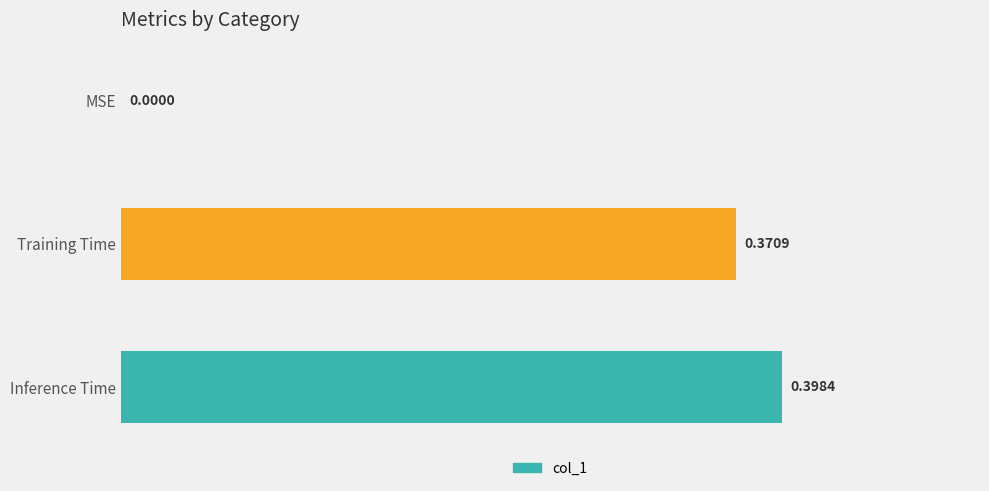

Which category has the highest value across all series?

Inference Time